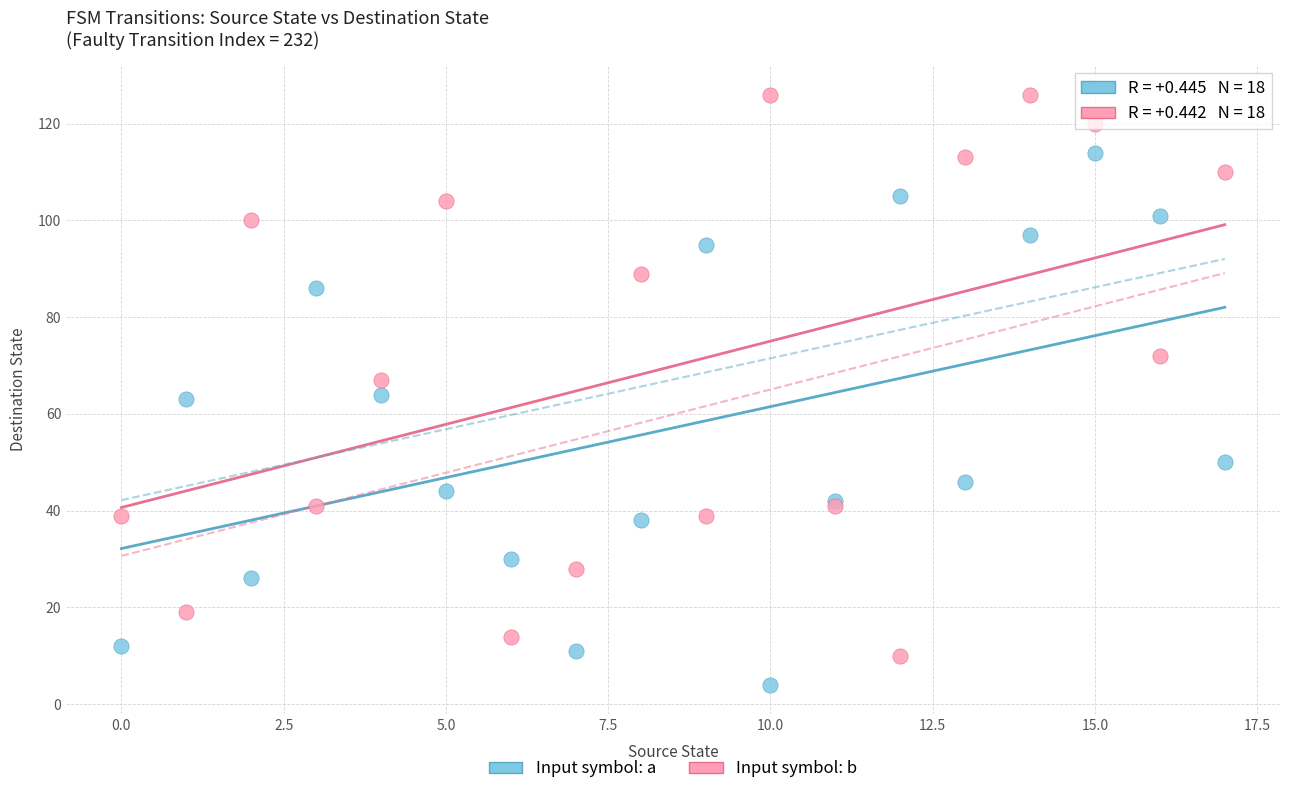

Which series reaches the maximum Y coordinate?

Input symbol: b